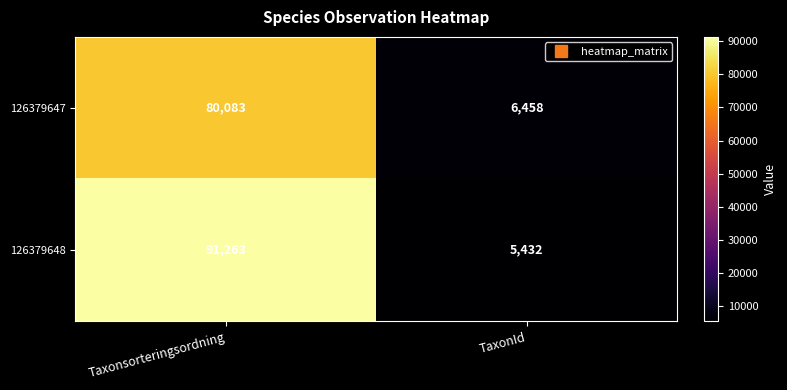

Between Taxonsorteringsordning and TaxonId, which series saw the biggest shift?

126379648